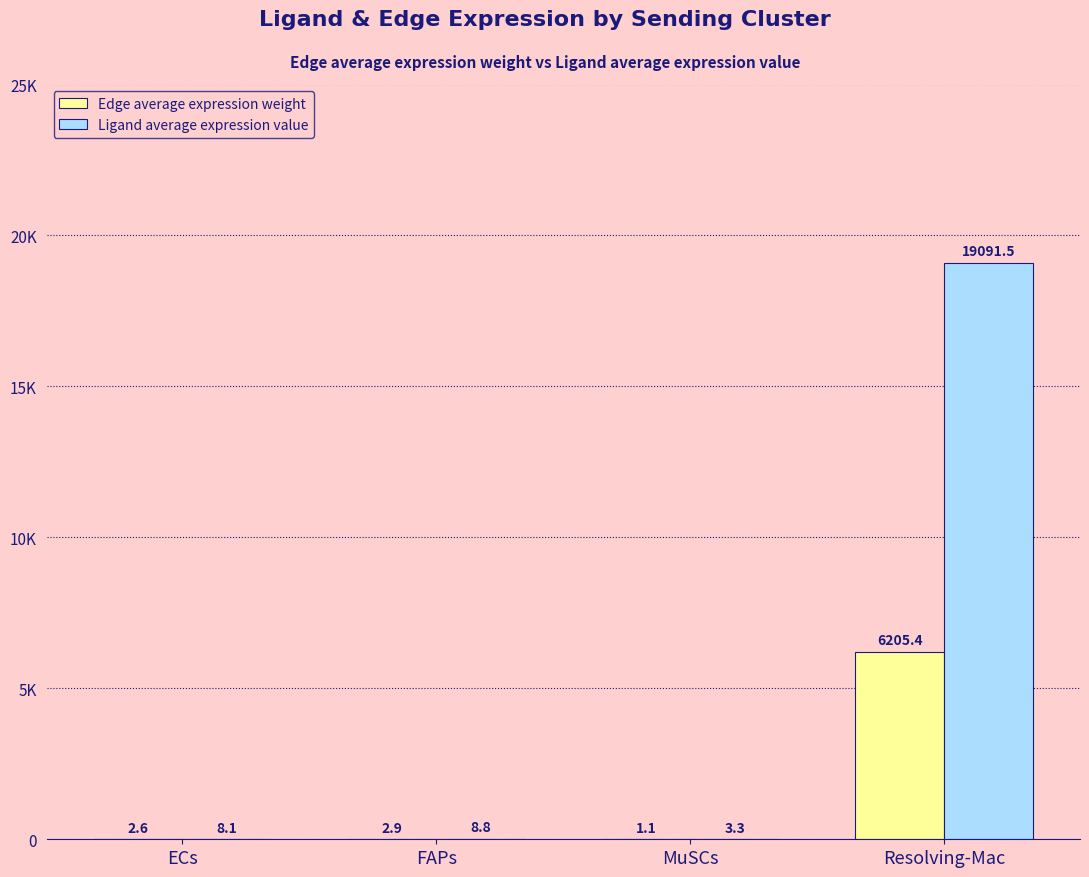

What are all the series names shown in the legend?

Edge average expression weight, Ligand average expression value